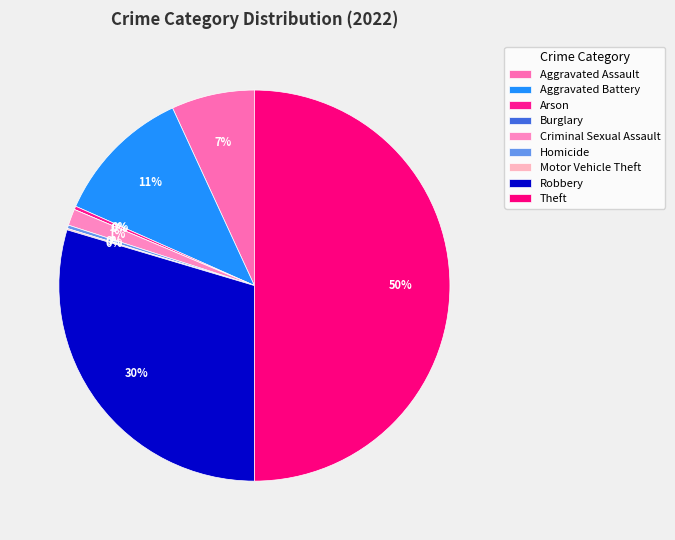

Count the number of slices in the pie.

9